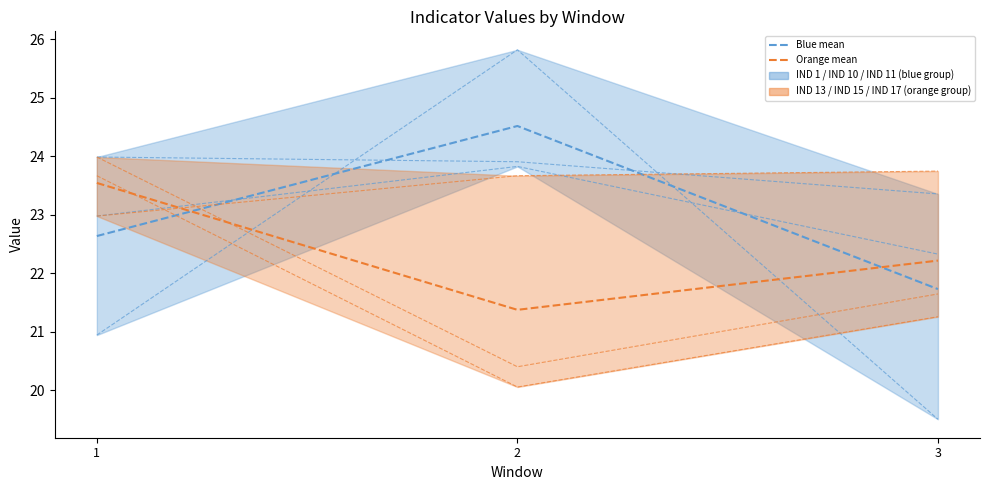

At which category does the chart reach its minimum across all series?

3